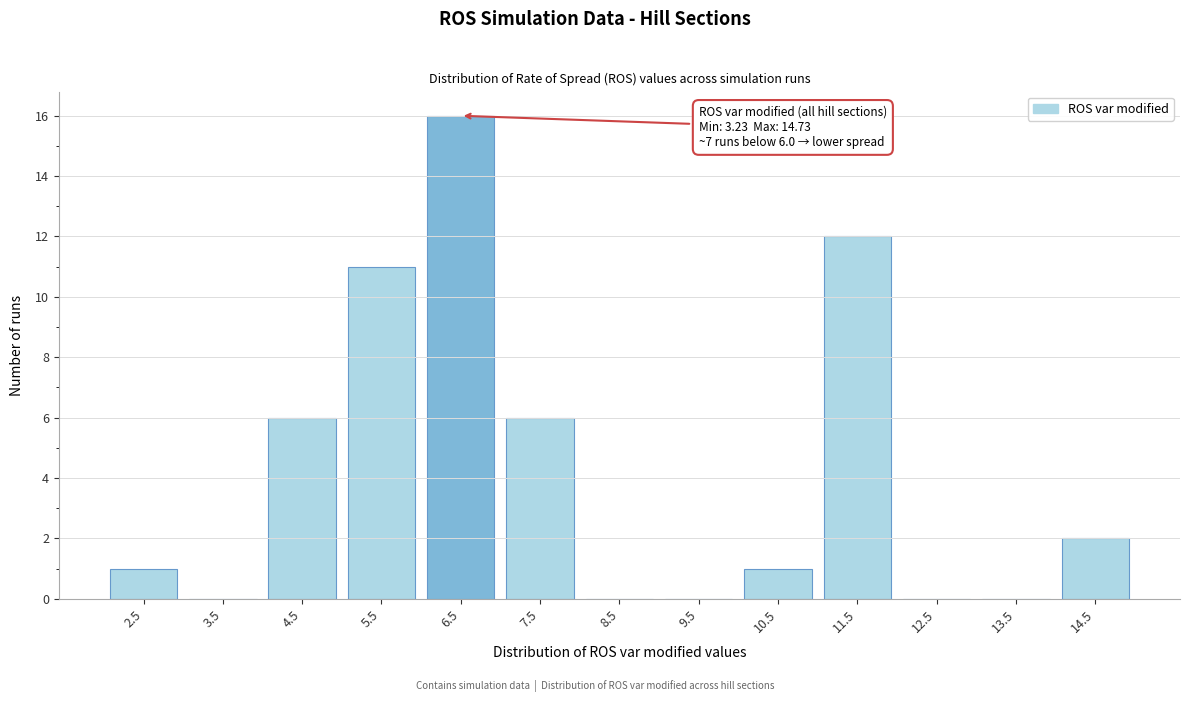

Reading right to left, what are all the values shown in this chart?

14.5=2	13.5=0	12.5=0	11.5=12	10.5=1	9.5=0	8.5=0	7.5=6	6.5=16	5.5=11	4.5=6	3.5=0	2.5=1